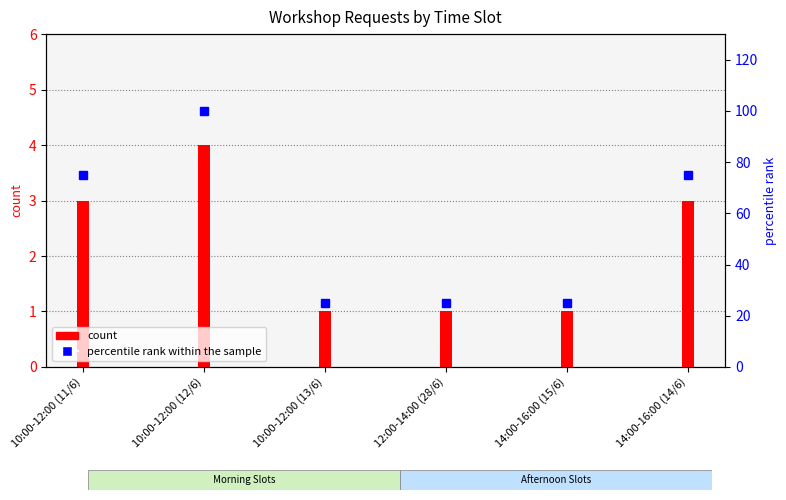

What are all the series names shown in the legend?

count, percentile rank within the sample